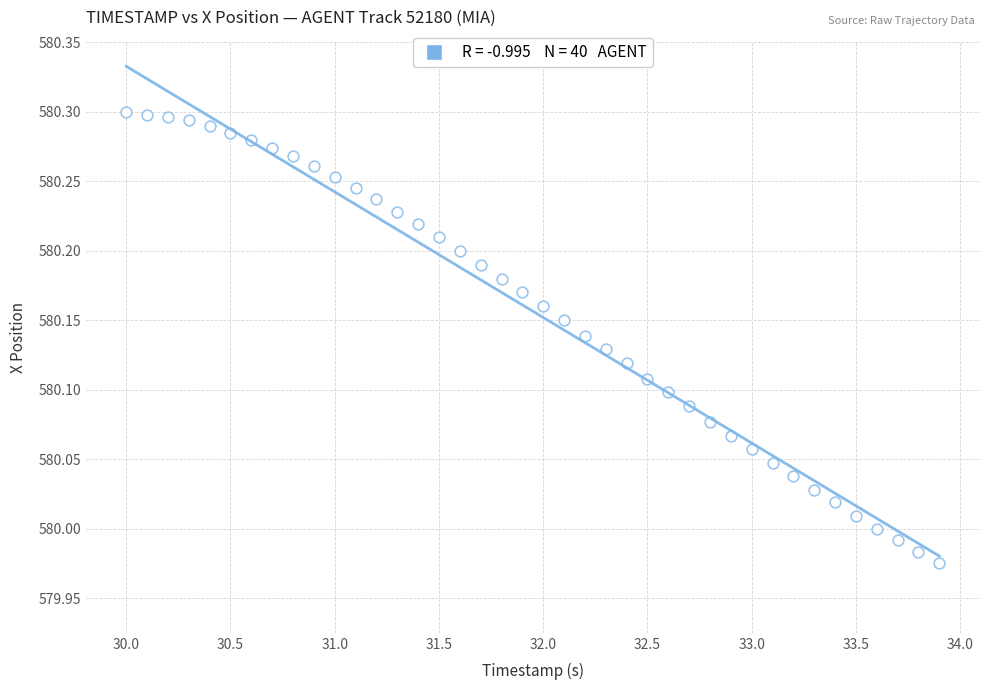

What is the range of X values (max minus min)?

3.9